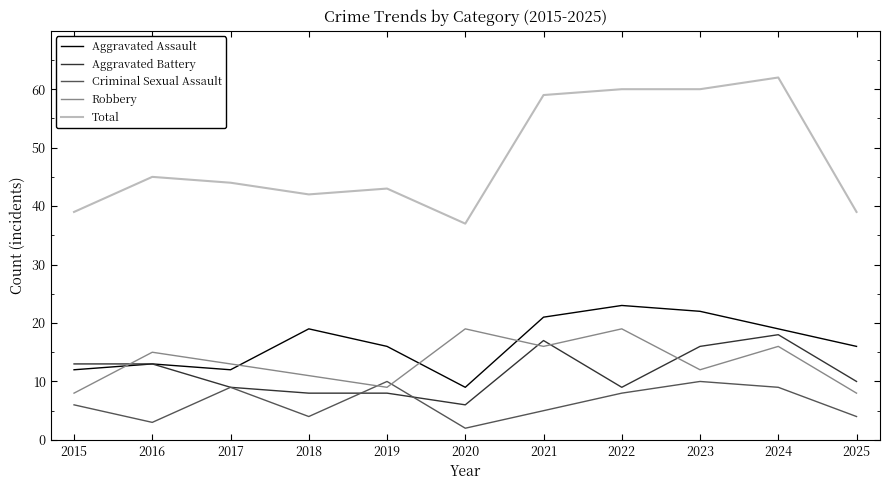

True or false: Criminal Sexual Assault has a value of 5 at 2023.

False